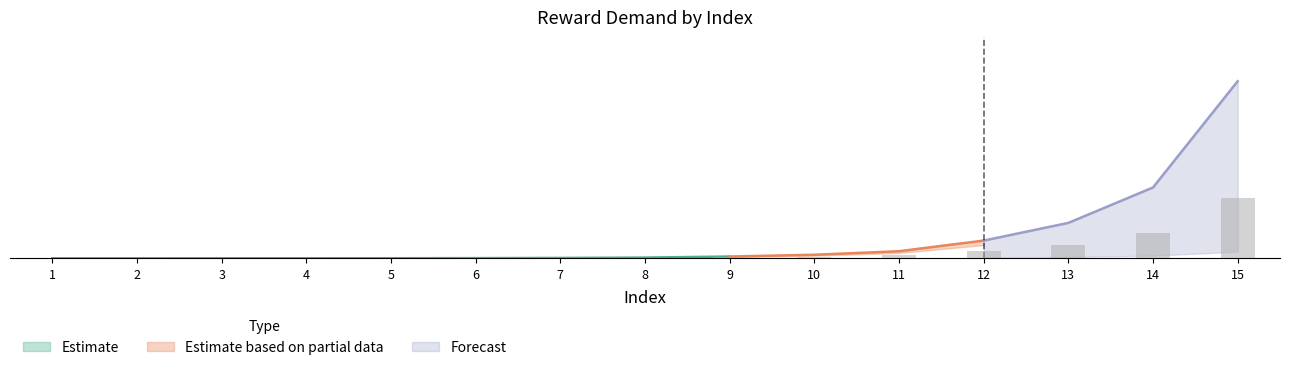

Rank the categories by value from highest to lowest.

15, 14, 13, 12, 11, 10, 9, 8, 7, 6, 5, 4, 3, 2, 1